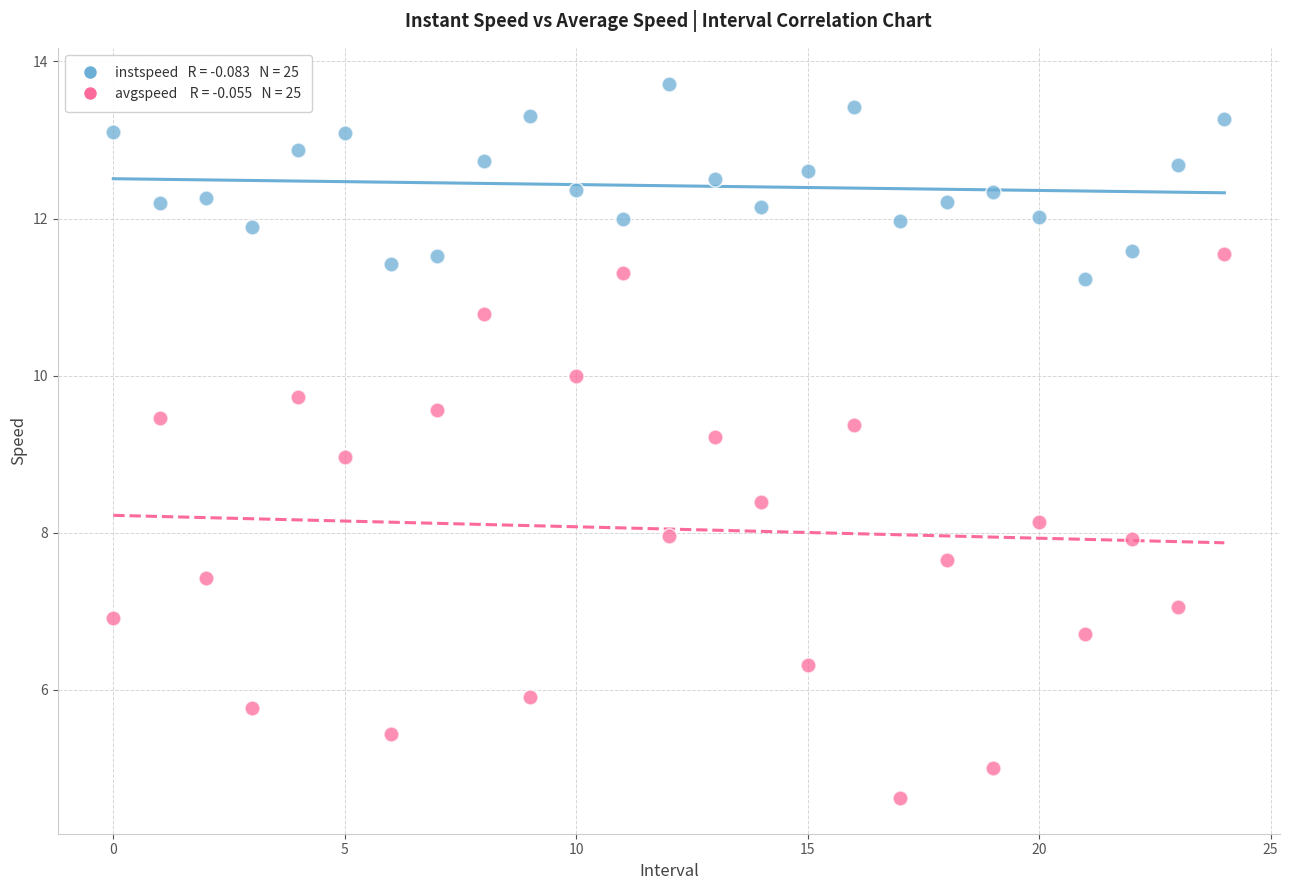

Across all data points, what is the range of Y values (max minus min)?

9.1